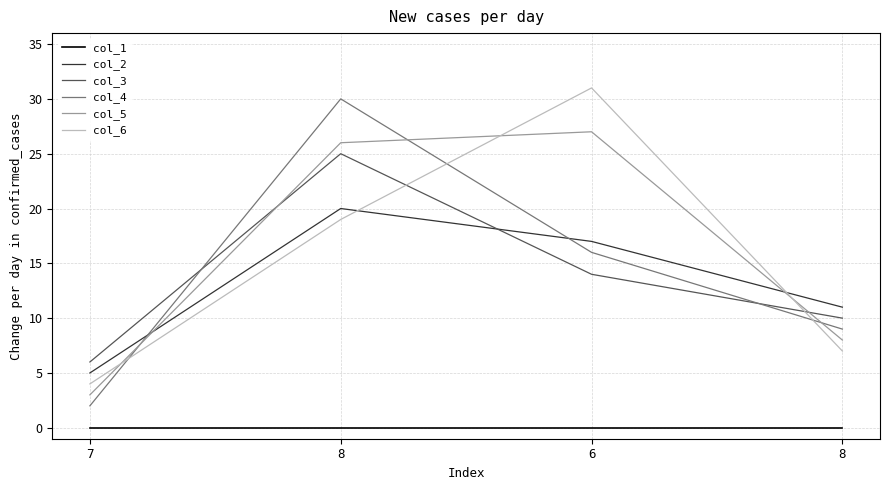

Is this an area chart (filled region under the line)?

No